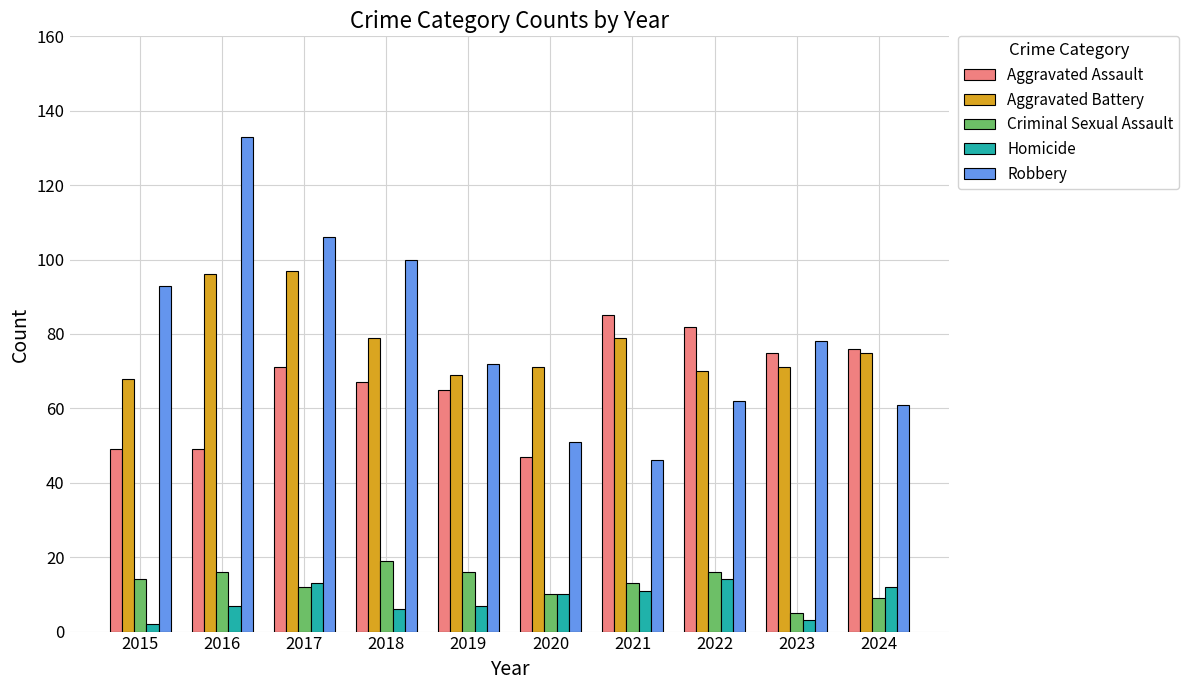

What is the value of the Robbery bar at the 4th from the left?

100